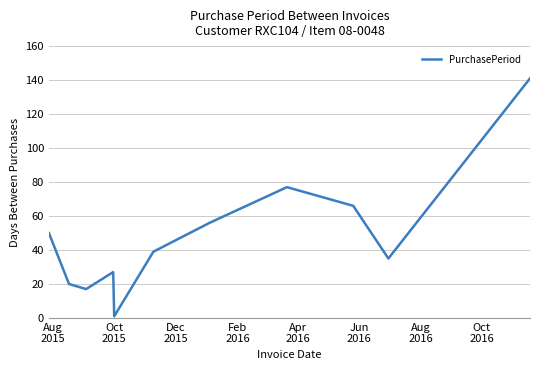

What is the maximum value shown in the chart?

141